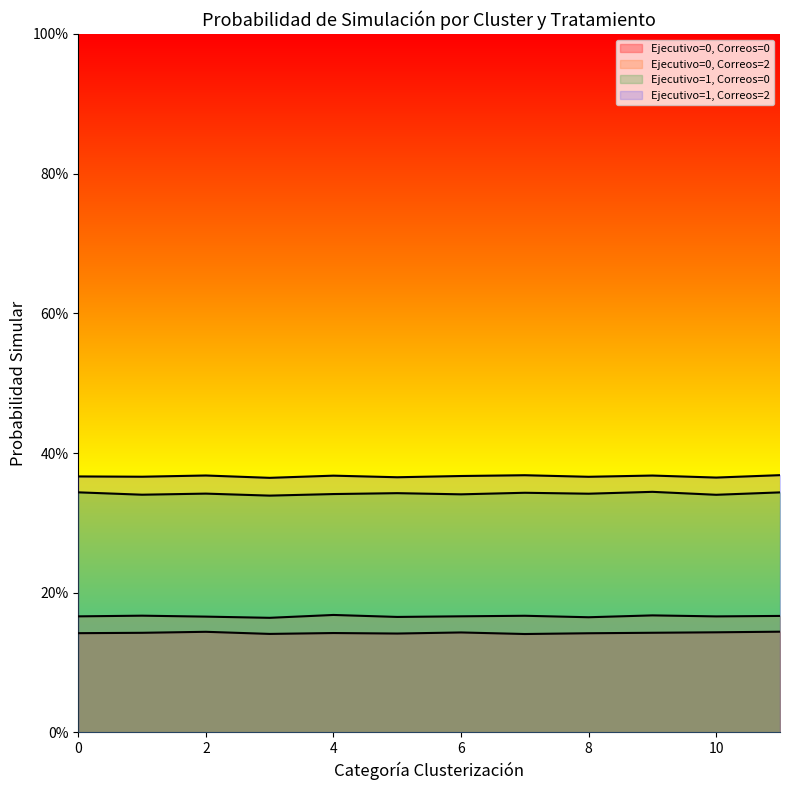

What value does the Ejecutivo=0, Correos=2 series have at 7?

0.2